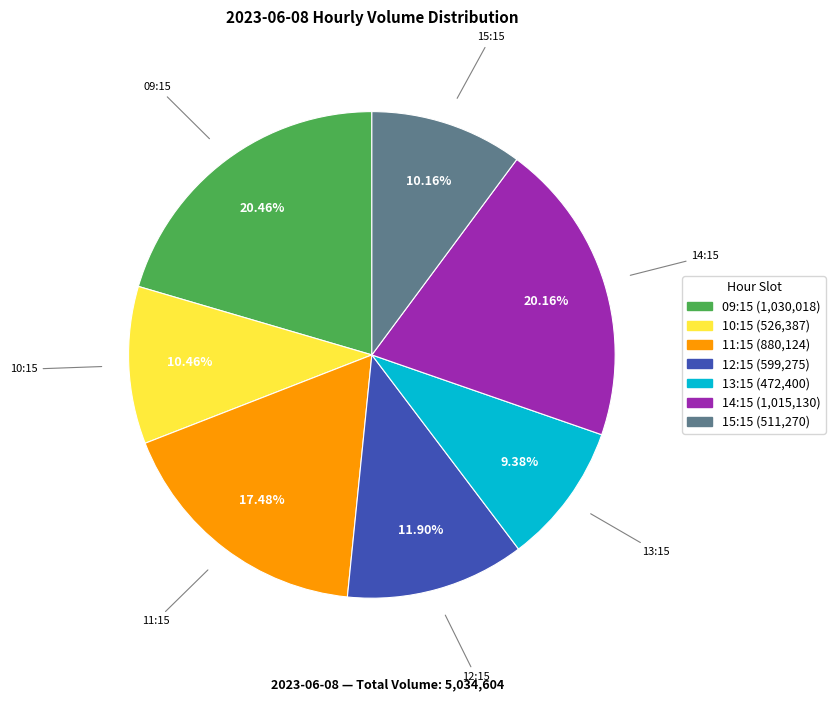

Does any single category account for the majority?

No